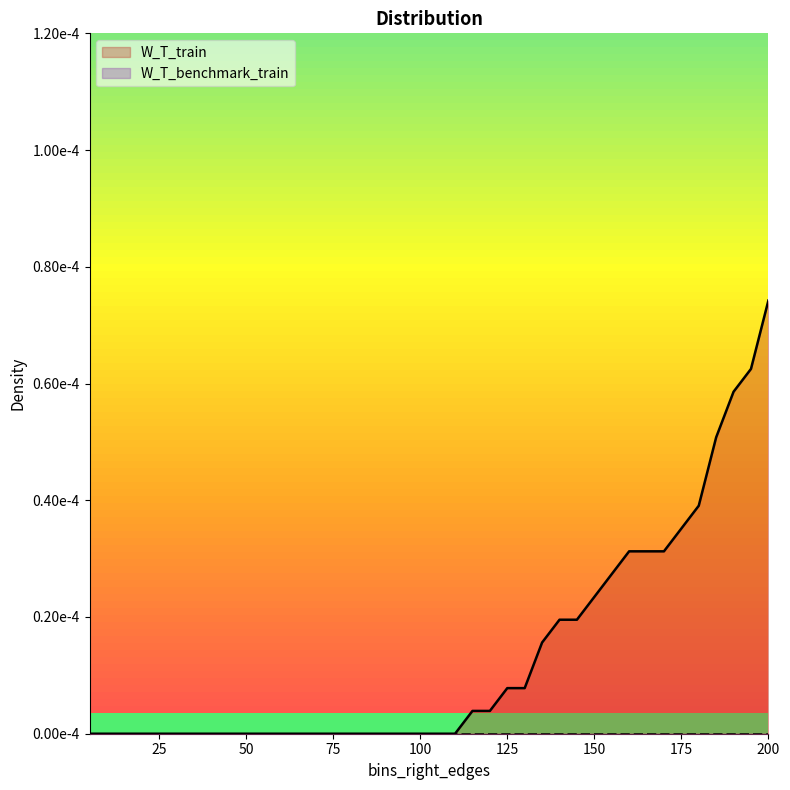

Is it true that the value at 125 is 0.0?

True